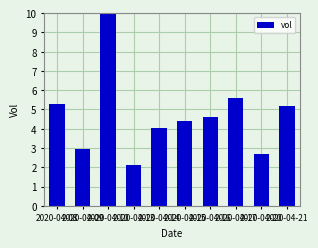

At which label is the value closest to 6?

2020-04-17